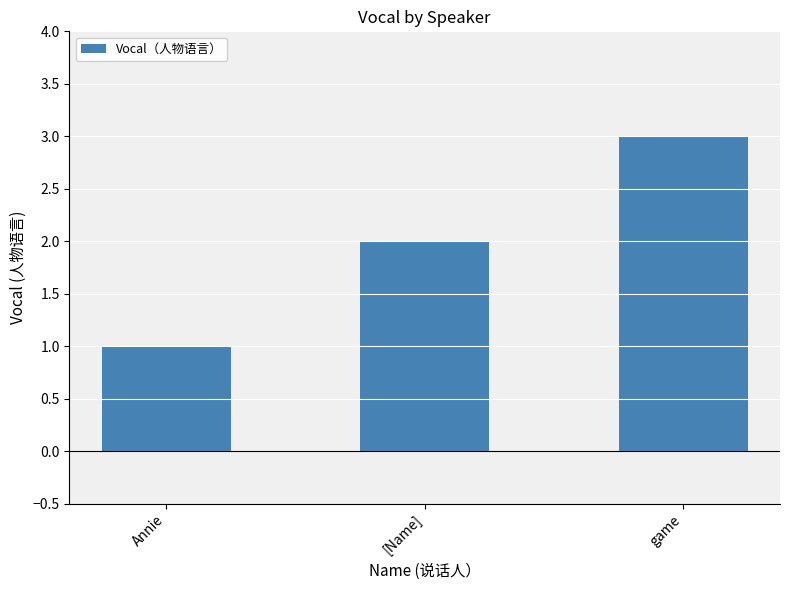

List the labels in order of value, largest first.

game, [Name], Annie